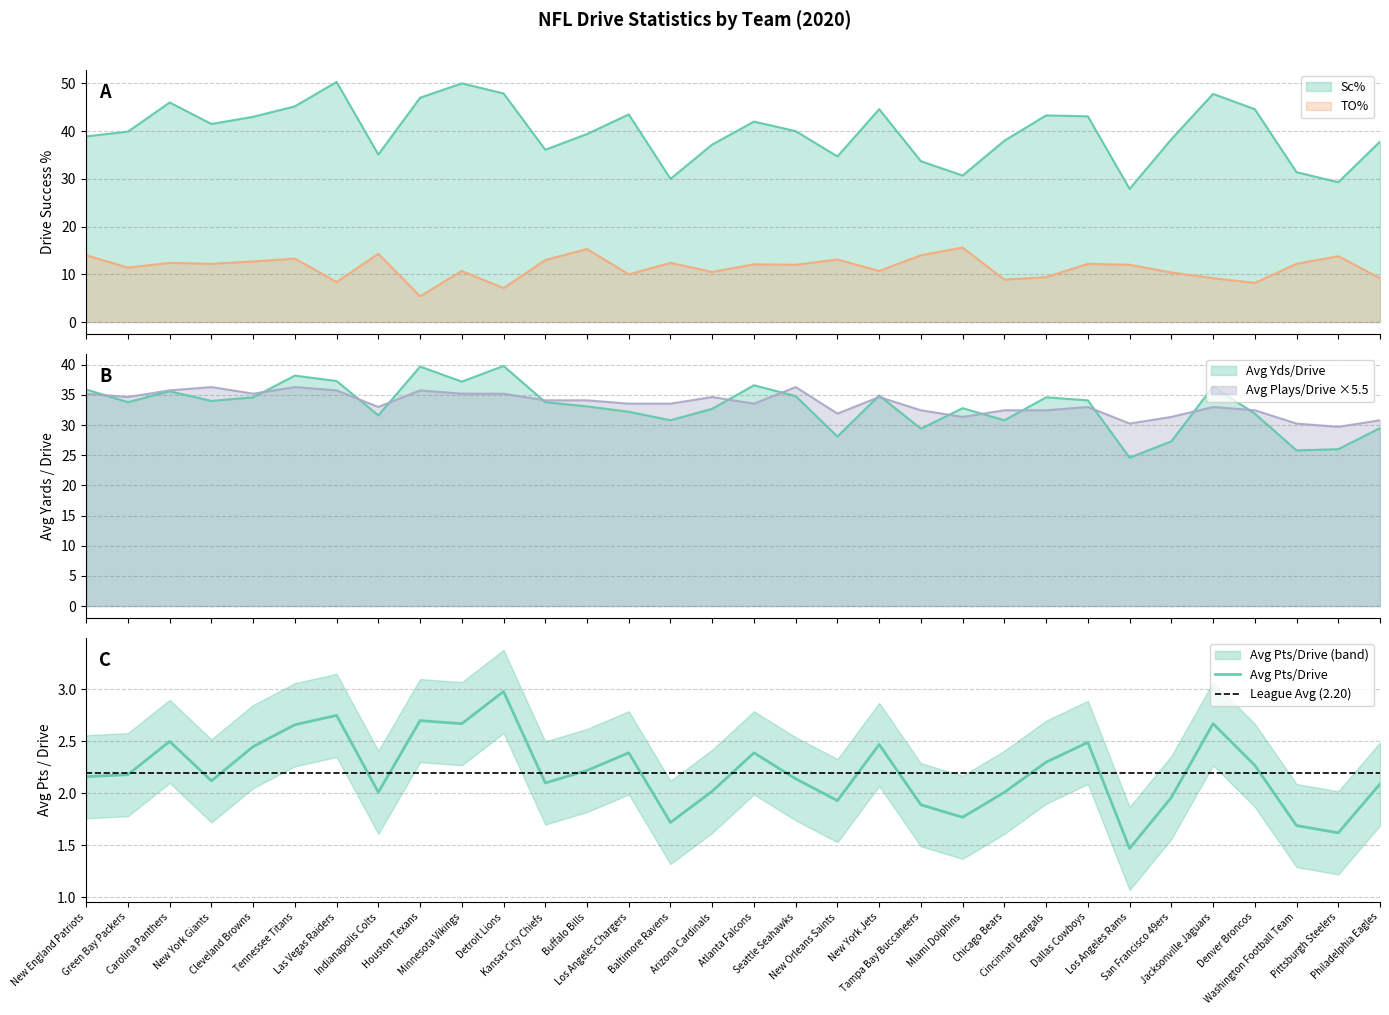

At which category does Avg Plays/Drive reach its first local valley?

Green Bay Packers